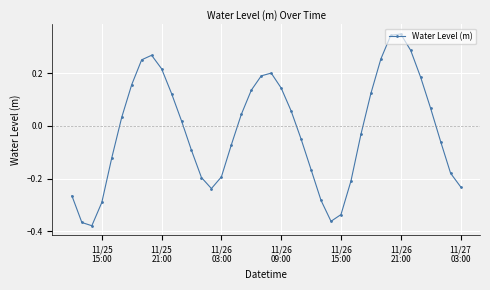

How many points are lower than both their immediate neighbors (excluding endpoints)?

3